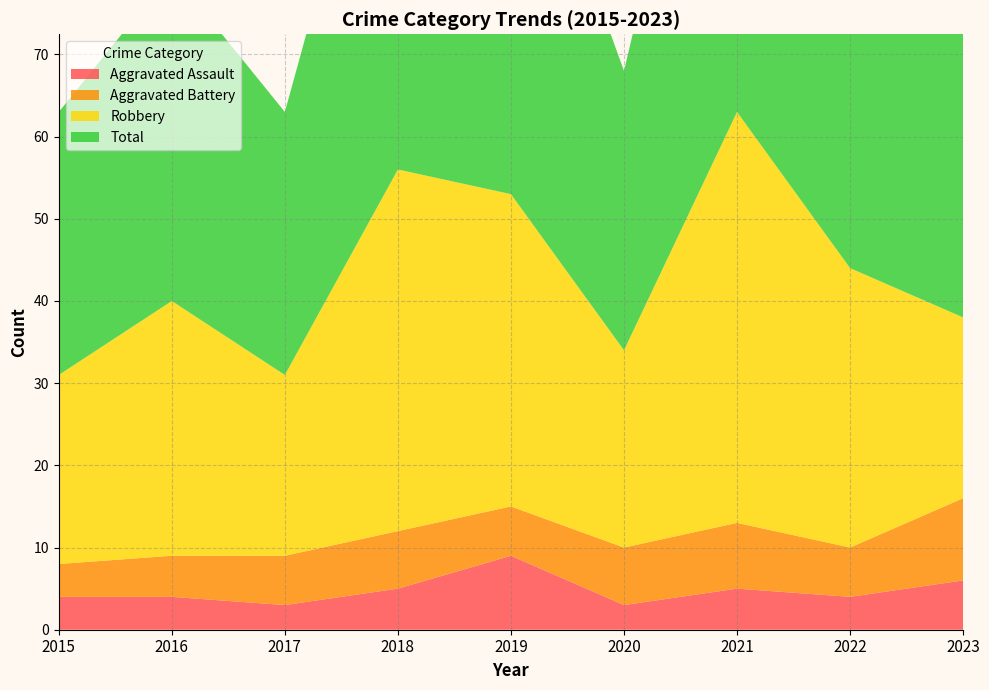

In Total, how many points are higher than both neighbors (excluding endpoints)?

3